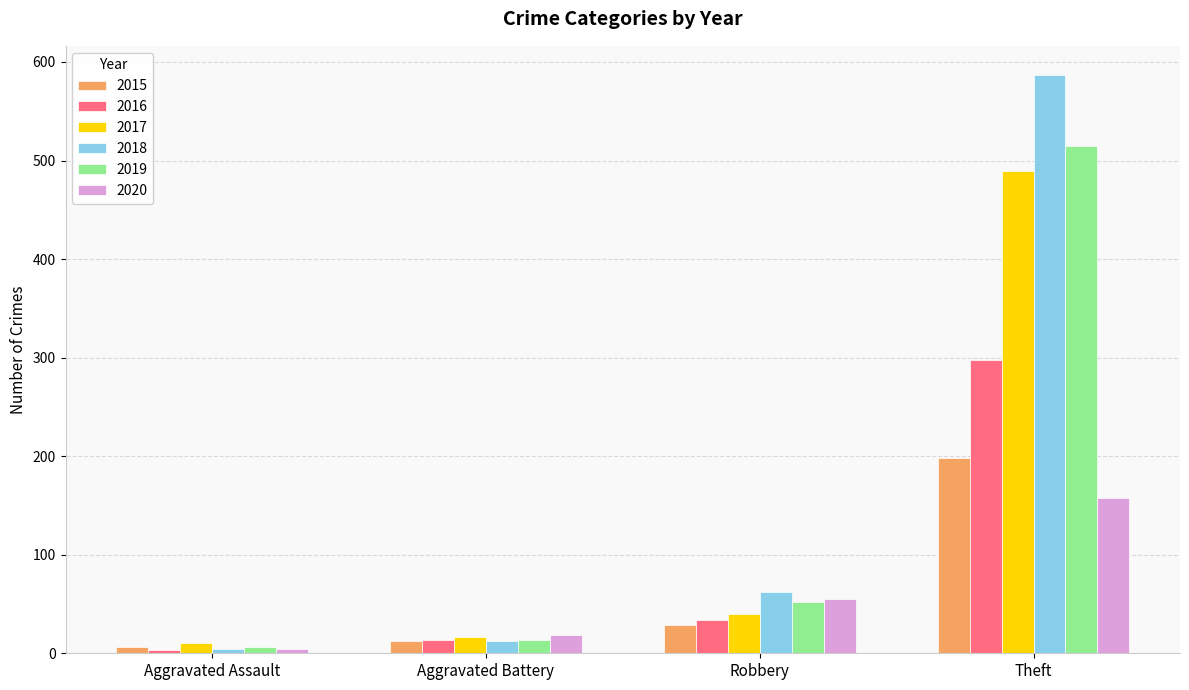

What is the smallest value displayed?

3